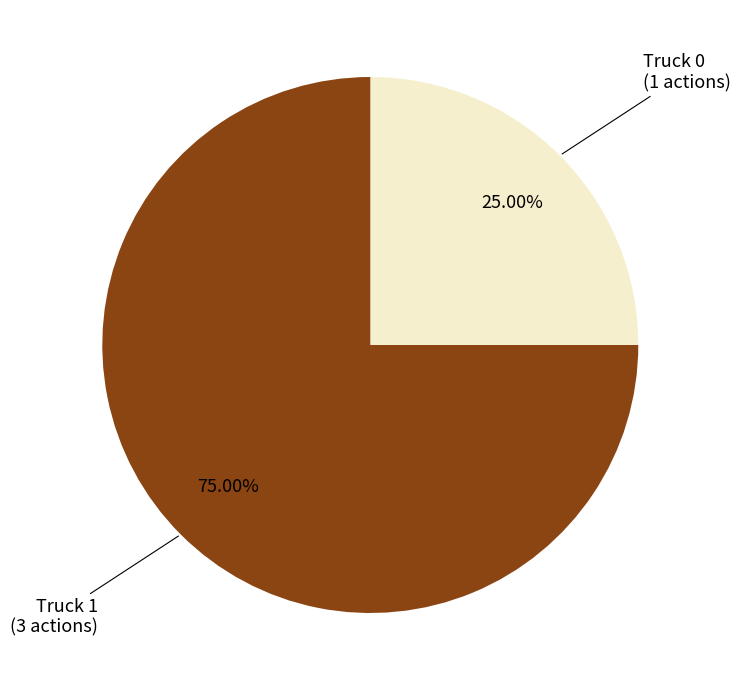

Approximately how many times larger is the value at Truck 1 compared to Truck 0?

3.0